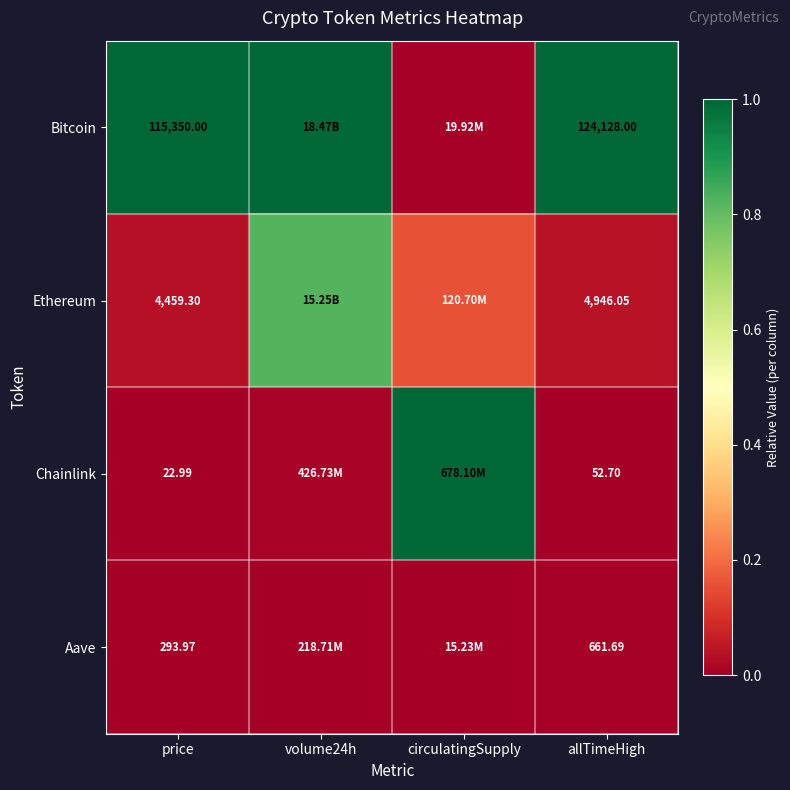

Is it true that Bitcoin equals 1.3 at price?

False